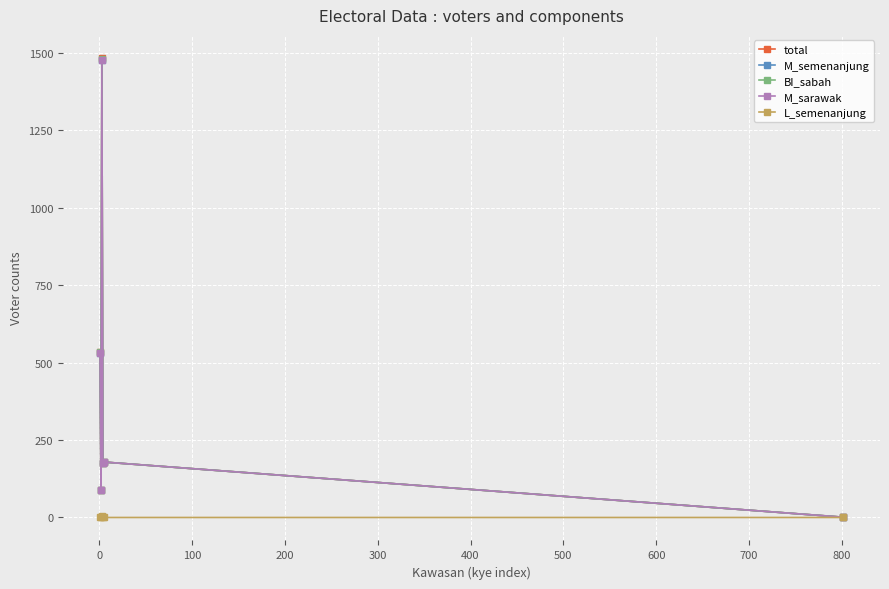

Which series has the largest range (max minus min)?

total